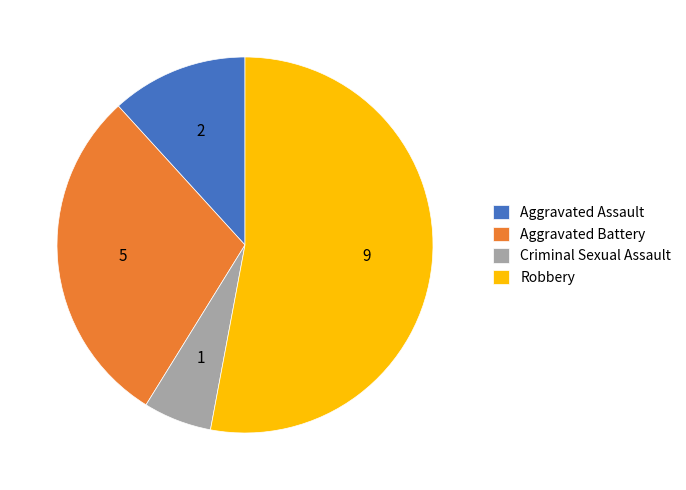

Which slice is the largest?

Robbery